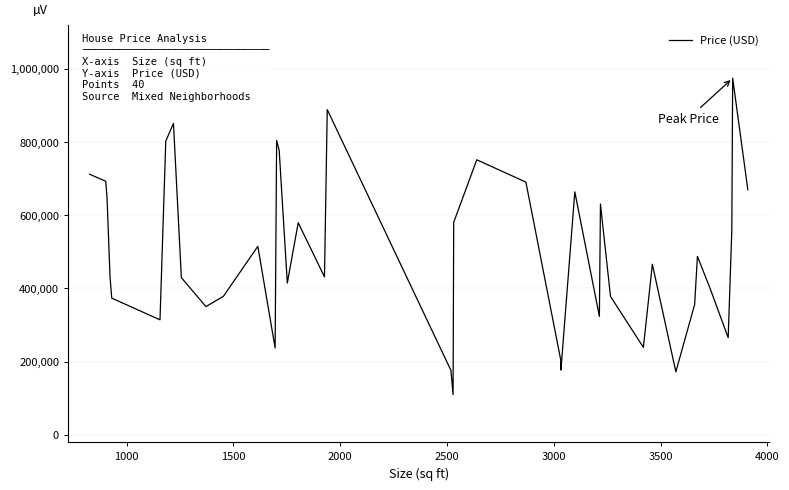

What is the smallest value displayed?

109767